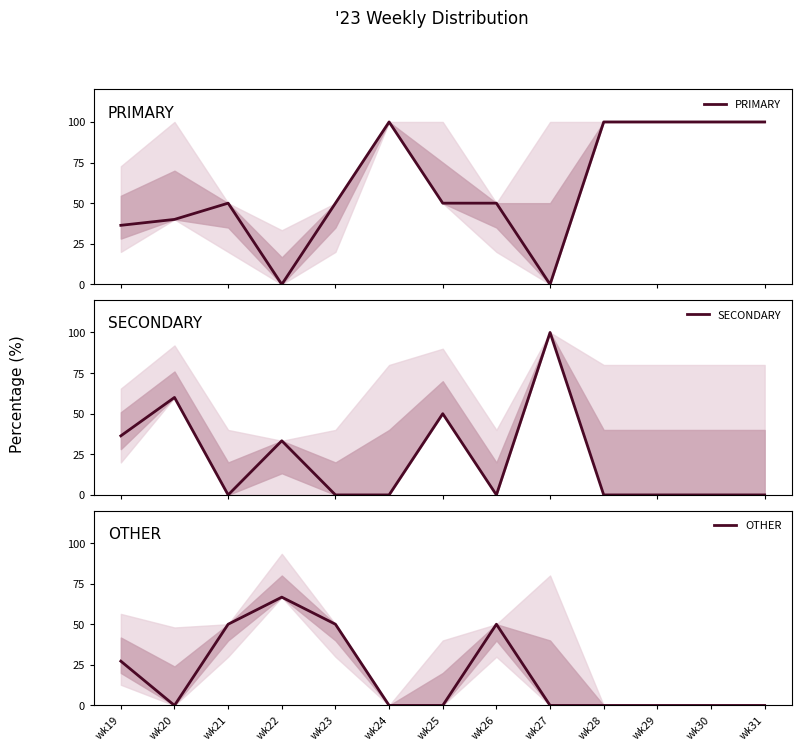

At how many categories does at least one series exceed 66?

7